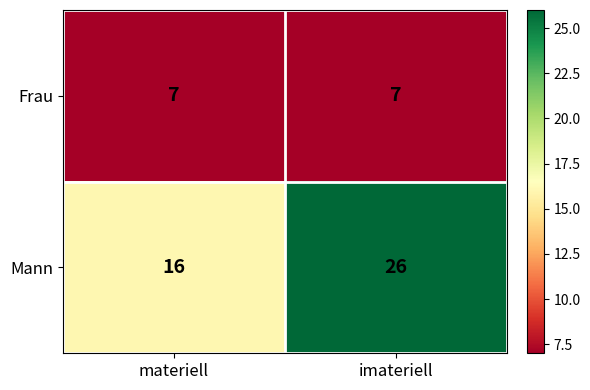

What is the sum of the Mann values at materiell and imateriell?

42